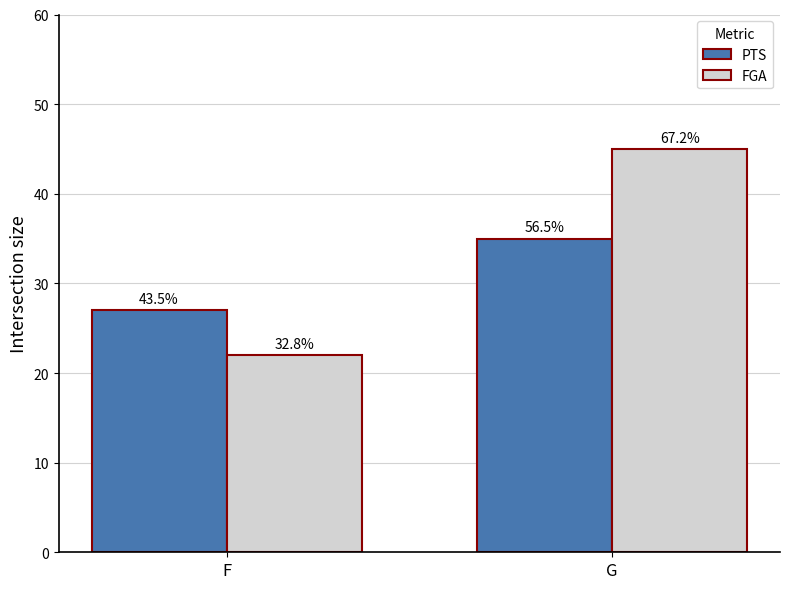

What is the value of the PTS bar at the 1st from the left?

27